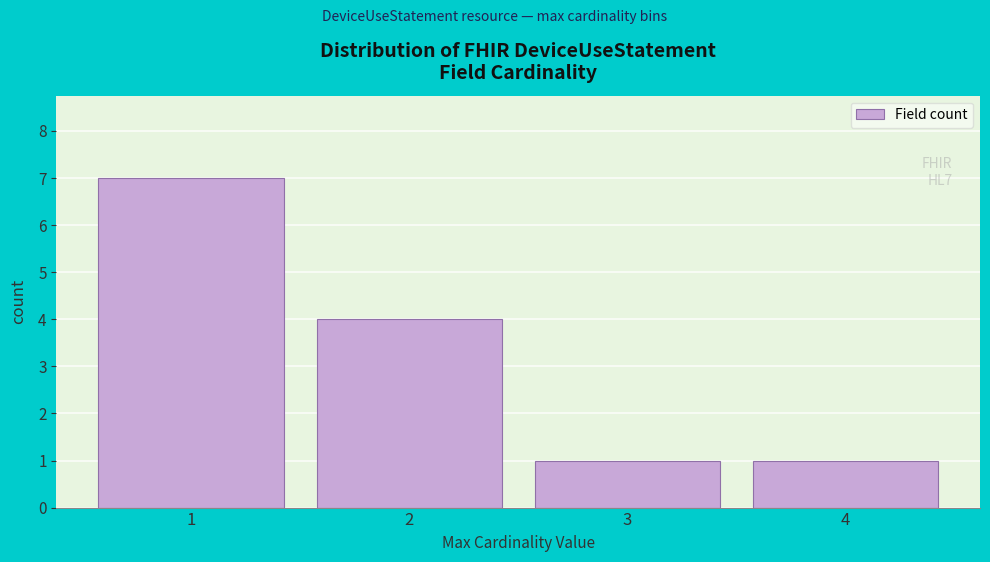

Over which range of the x-axis is the bar tallest?

0.5 to 1.5